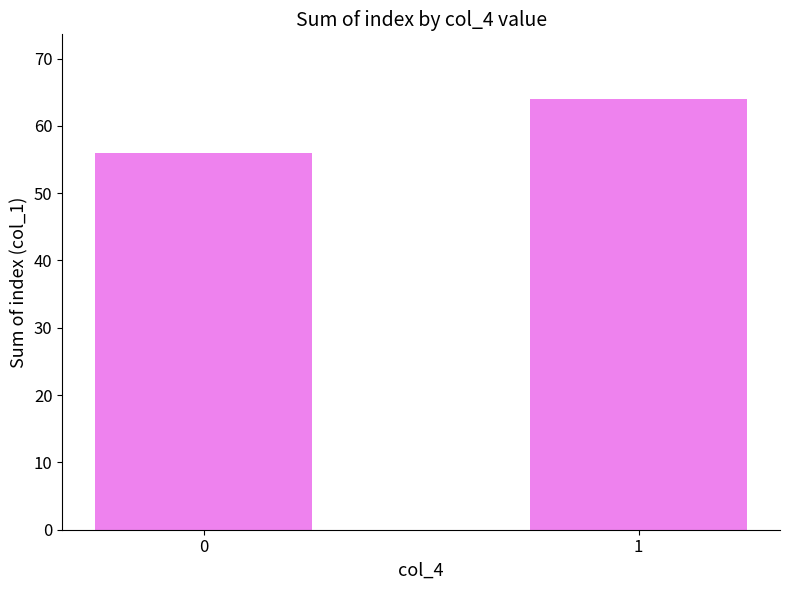

List the labels in order of value, largest first.

1, 0